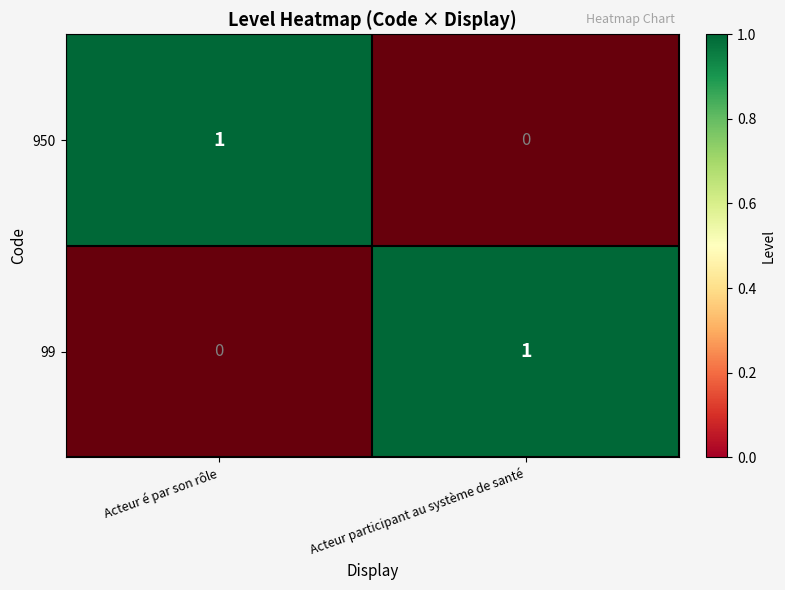

What is the total value across all series at Acteur participant au système de santé?

1